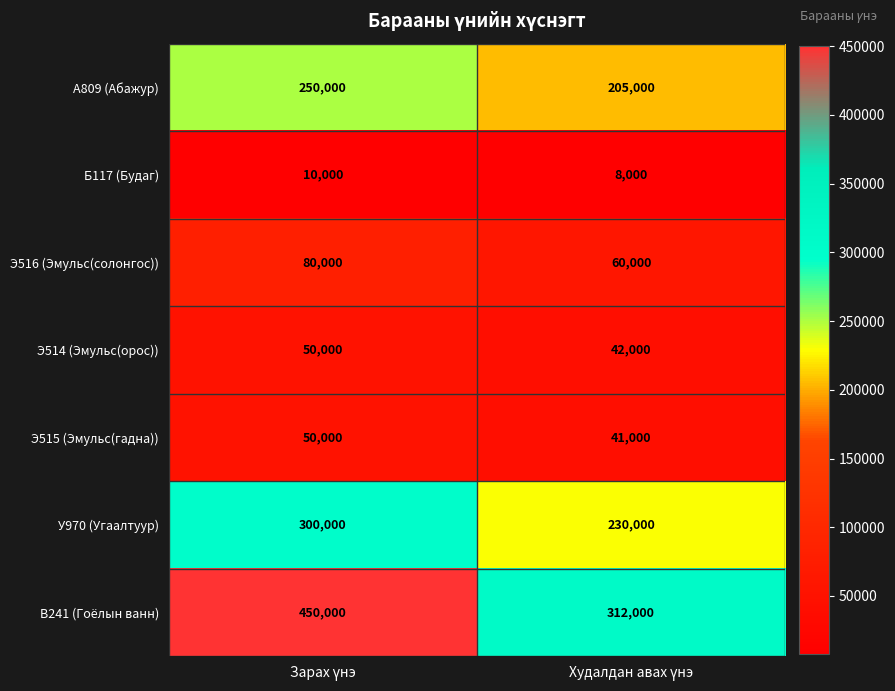

Reading left to right, what are all the values shown in this chart?

А809 (Абажур): 250000	205000
Б117 (Будаг): 10000	8000
Э516 (Эмульс(солонгос)): 80000	60000
Э514 (Эмульс(орос)): 50000	42000
Э515 (Эмульс(гадна)): 50000	41000
У970 (Угаалтуур): 300000	230000
В241 (Гоёлын ванн): 450000	312000